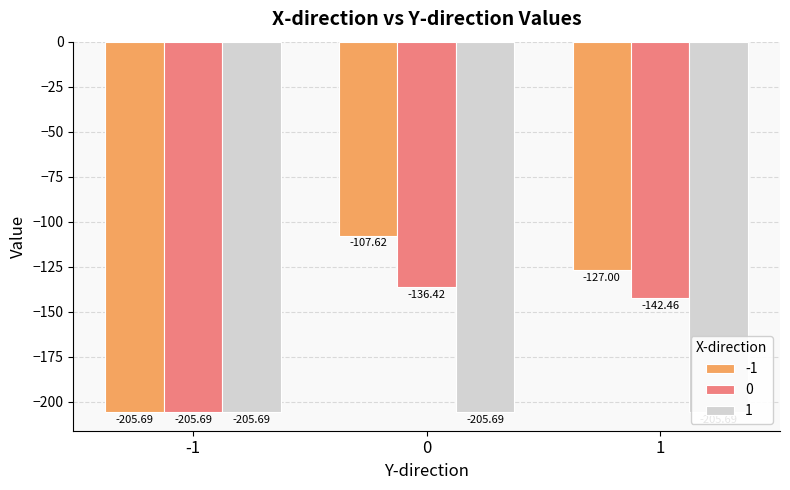

What is the value of the 0 bar at the 3rd from the left?

-142.5